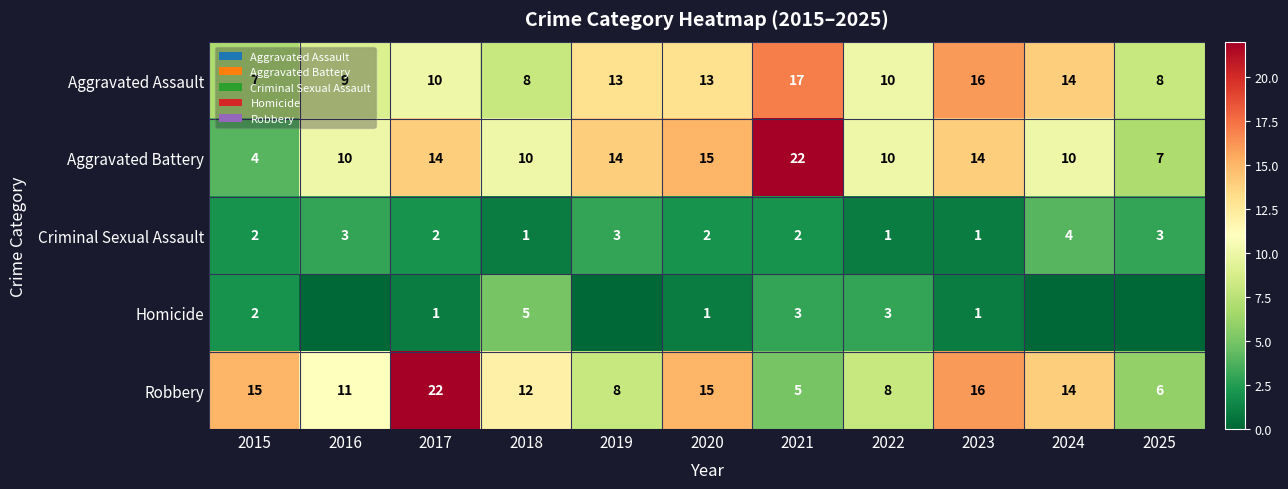

What is the sum of all Aggravated Assault values?

125